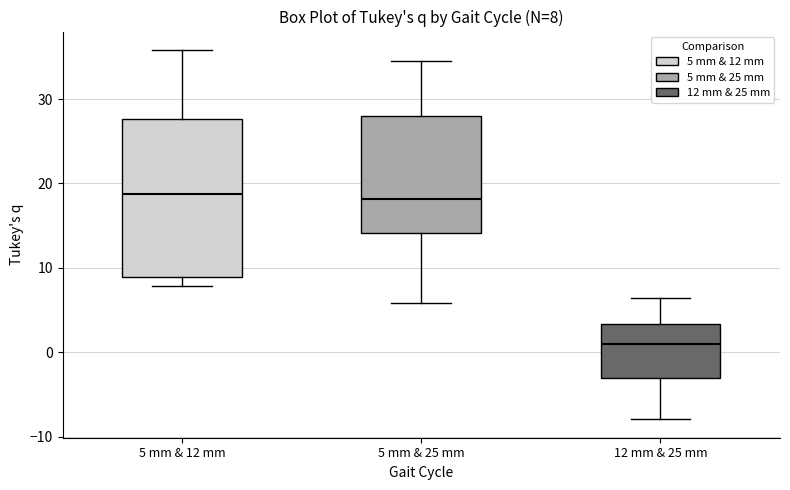

Which box is the tallest, from its lower edge to its upper edge?

5 mm & 12 mm